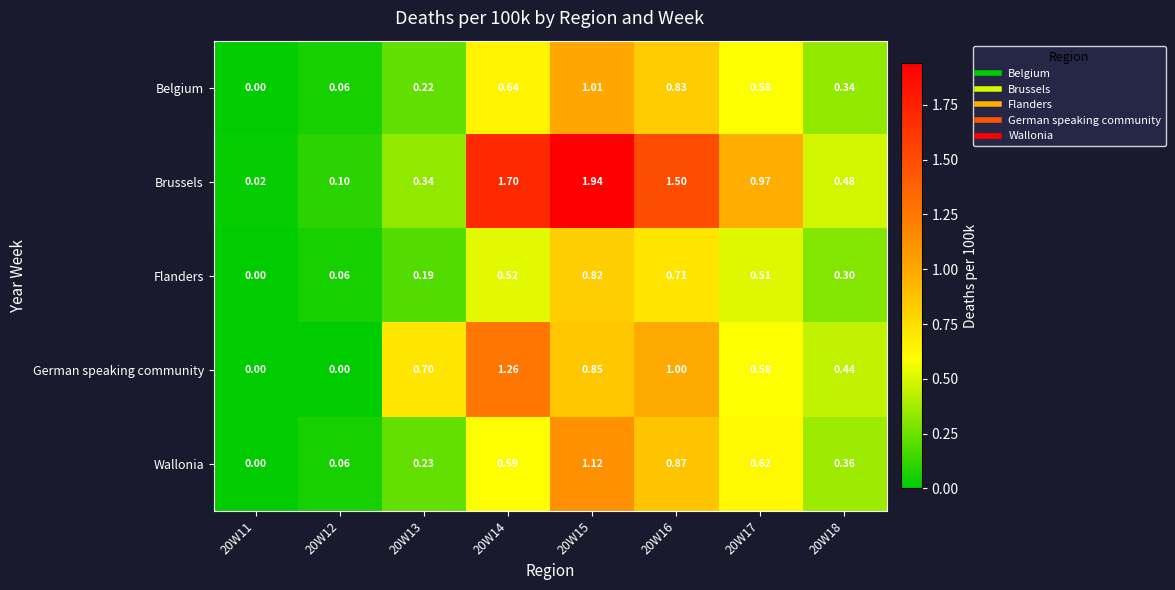

Which series has the widest spread of values?

Brussels